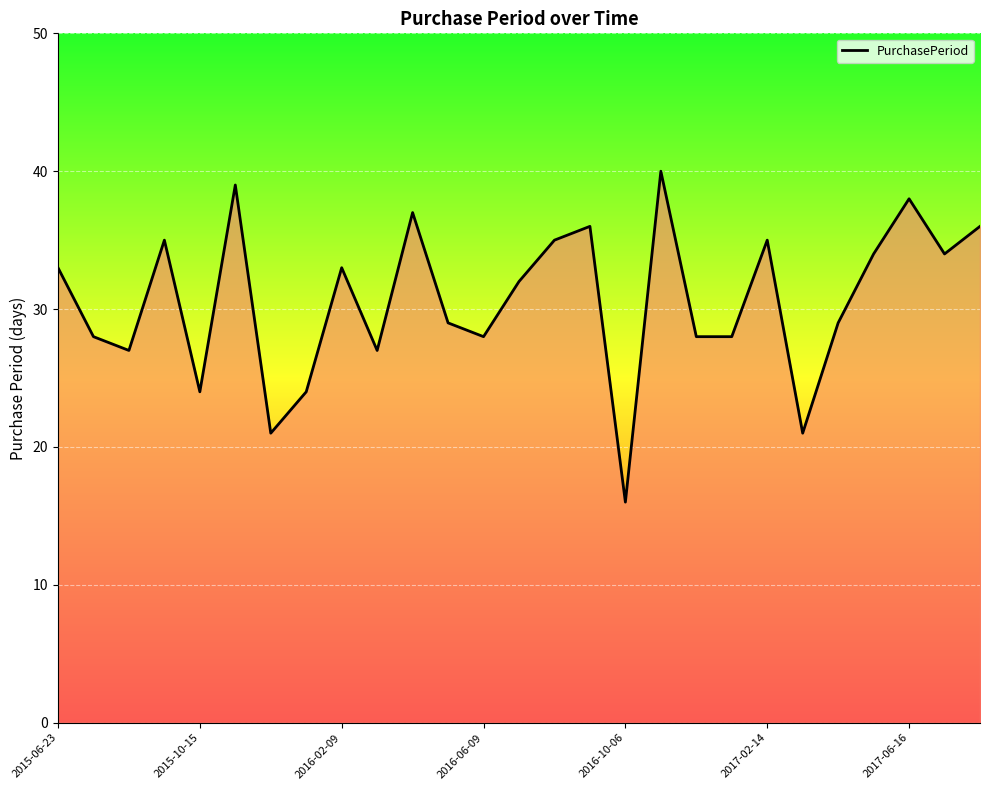

What is the minimum value shown in the chart?

16